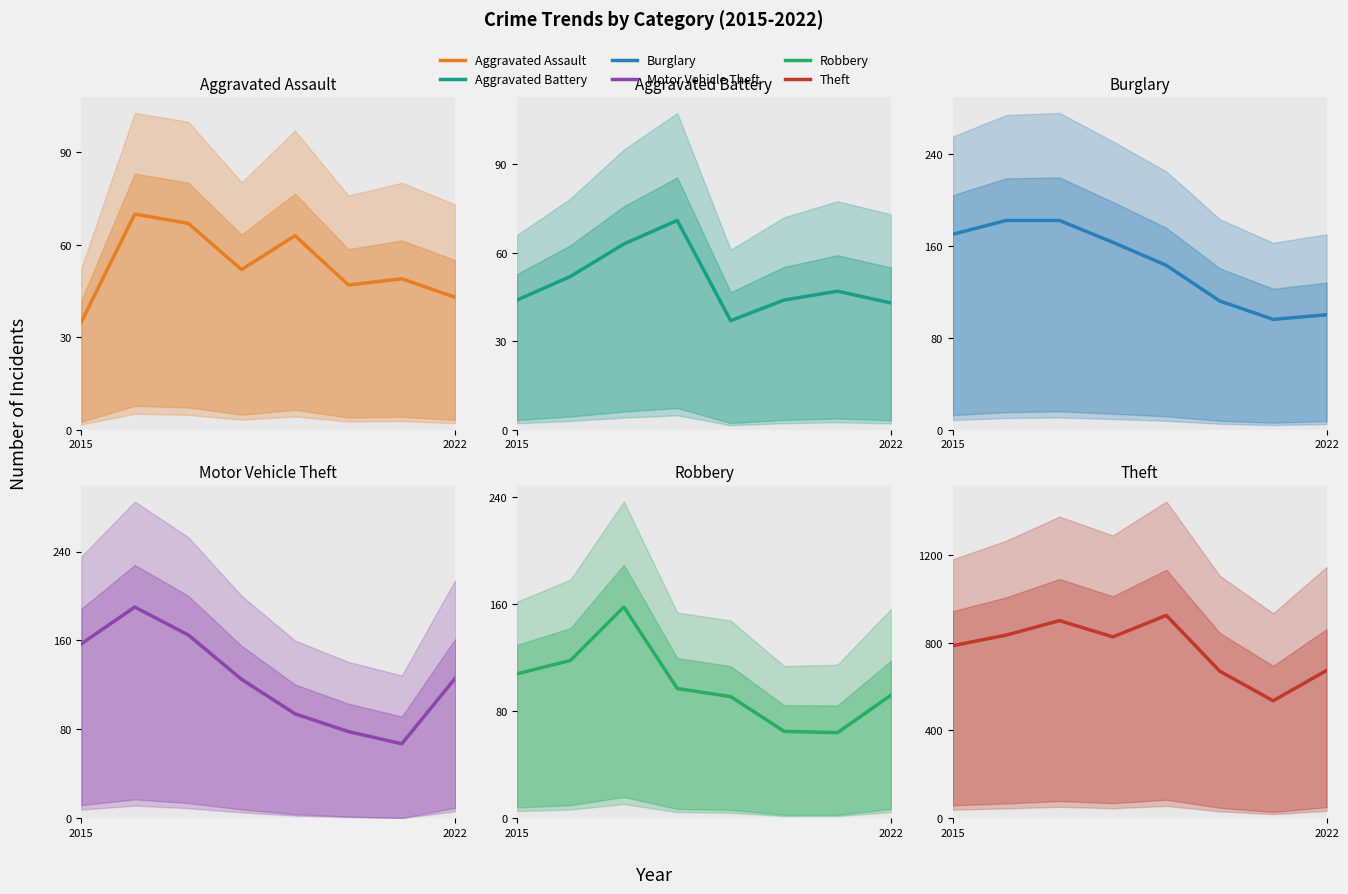

How many lines are shown in the chart?

6